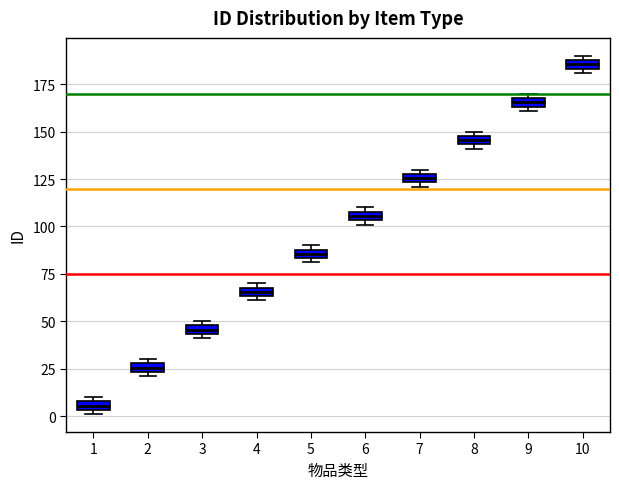

Where is the lower edge of the box at x = 5 on the y-axis? The values are not printed on the chart, so give them approximately, as read against the axis.

85